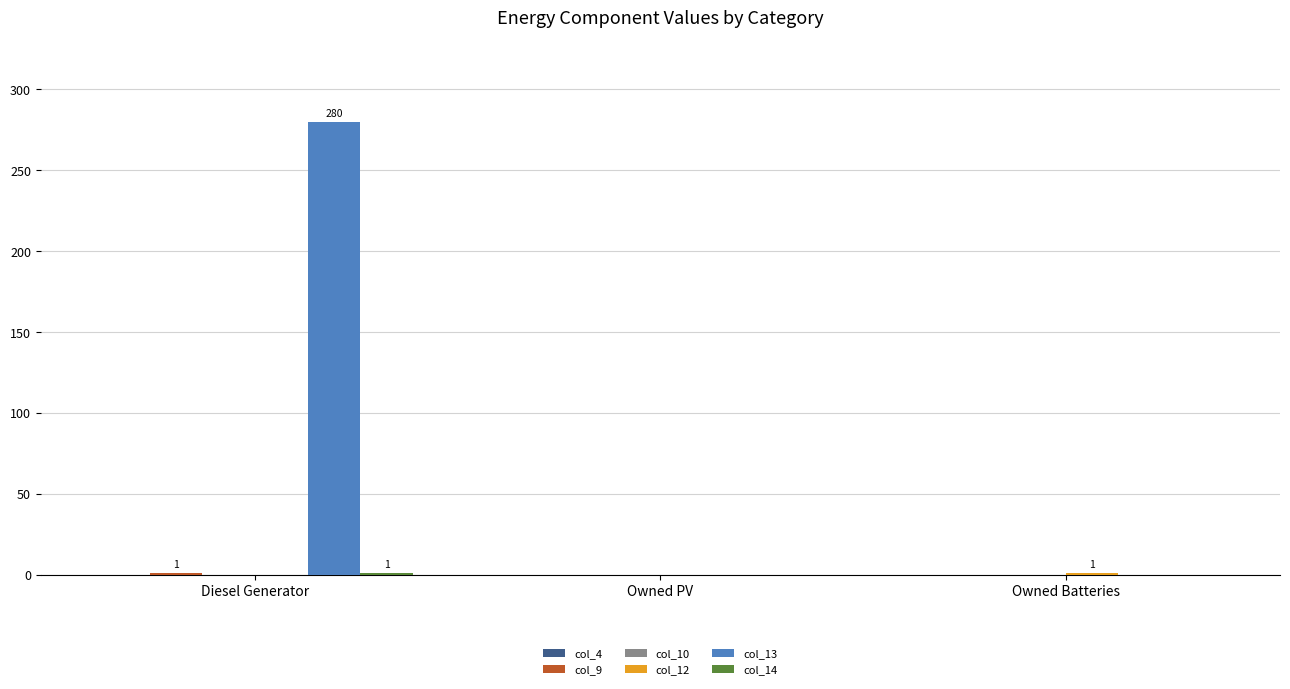

What is the spread (max minus min) of values at Diesel Generator?

280